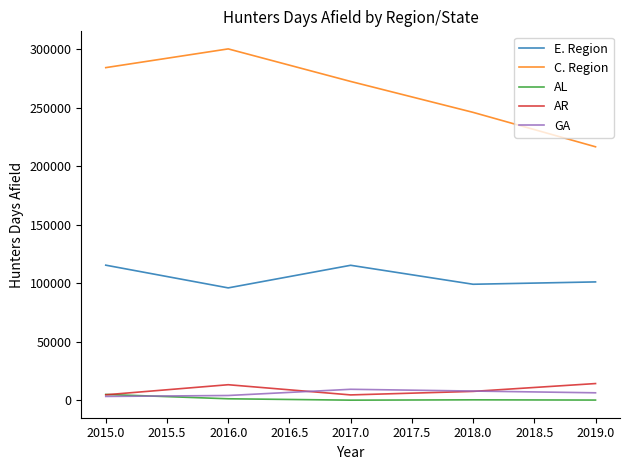

At which category does E. Region reach its first local peak?

2017.0